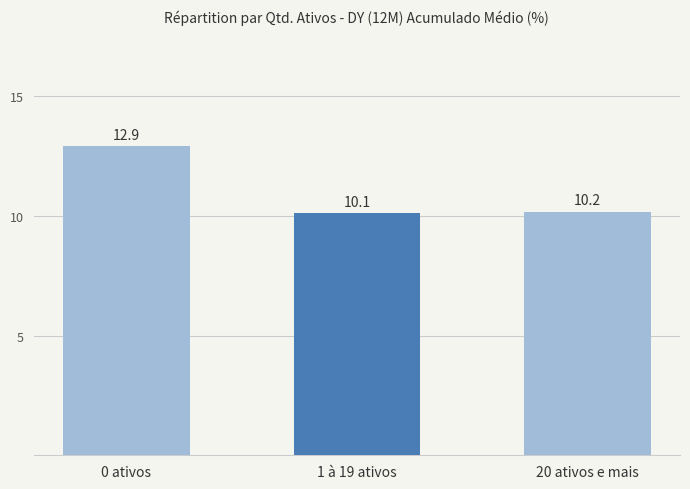

How many bars are there in total?

3